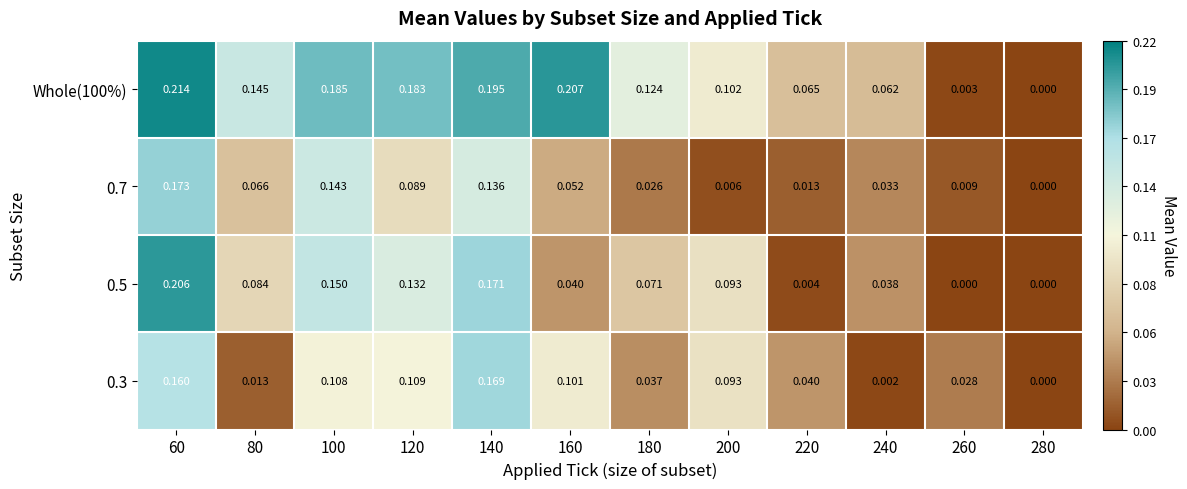

Which series has the largest total across all categories?

Whole(100%)